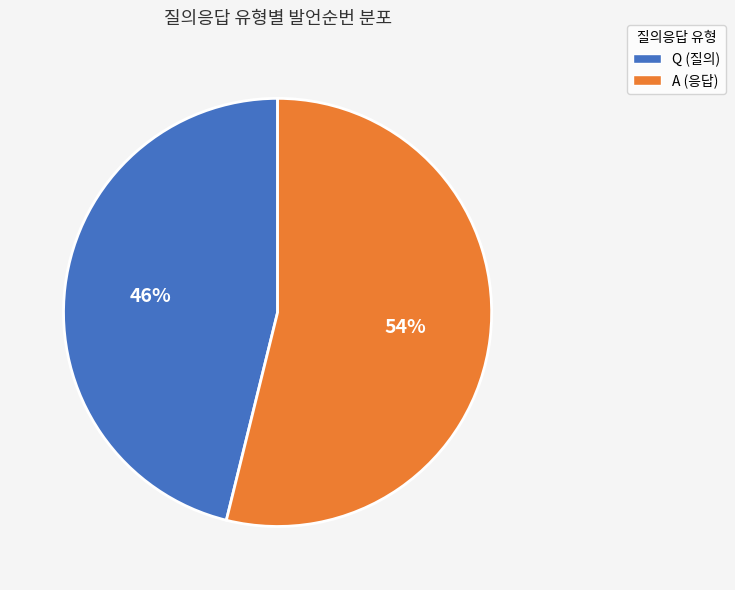

What is the largest slice in the pie chart?

A